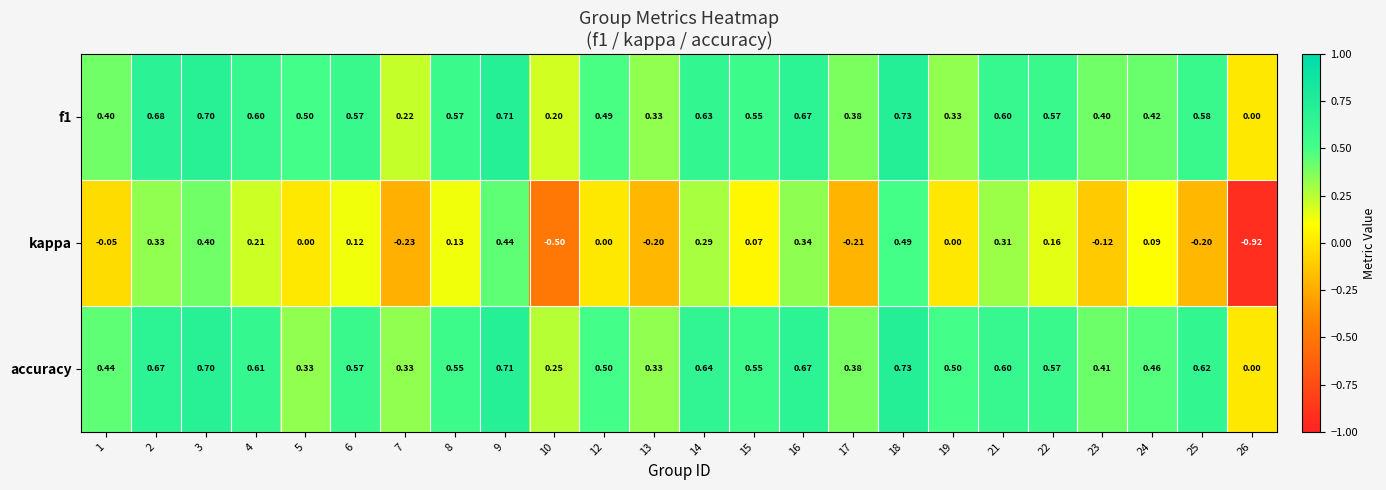

Between 4 and 10, which series saw the biggest shift?

kappa